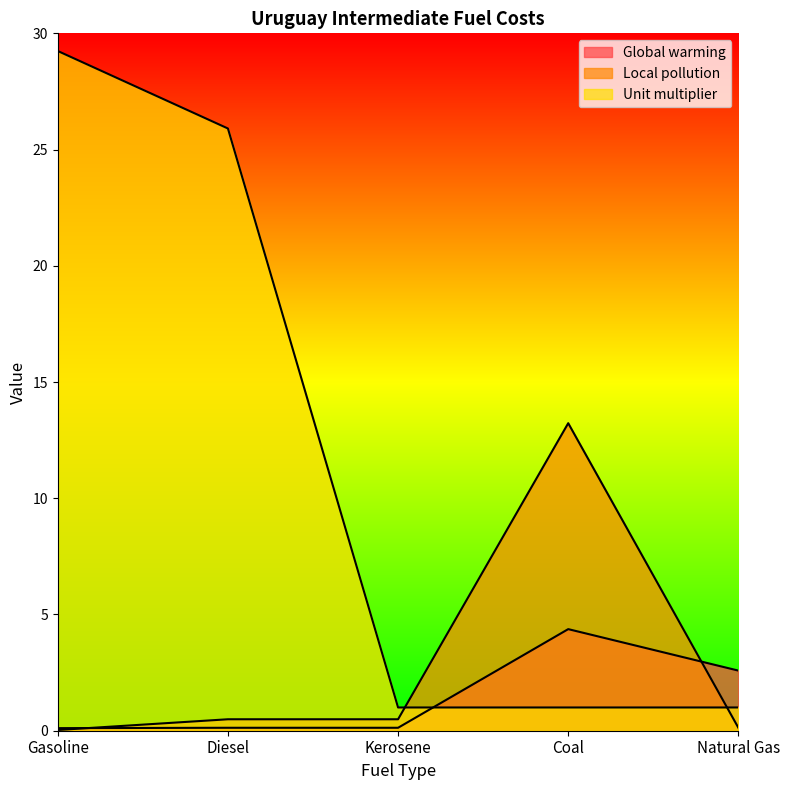

List the series in order of their peak value, lowest first.

Global warming, Local pollution, Unit multiplier